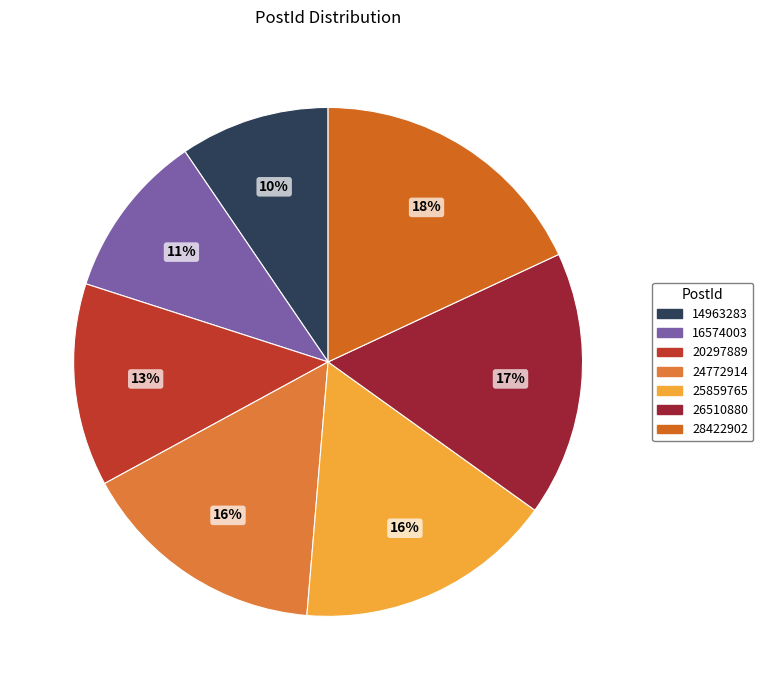

What is the ratio of the value at 25859765 to the value at 26510880?

1.0